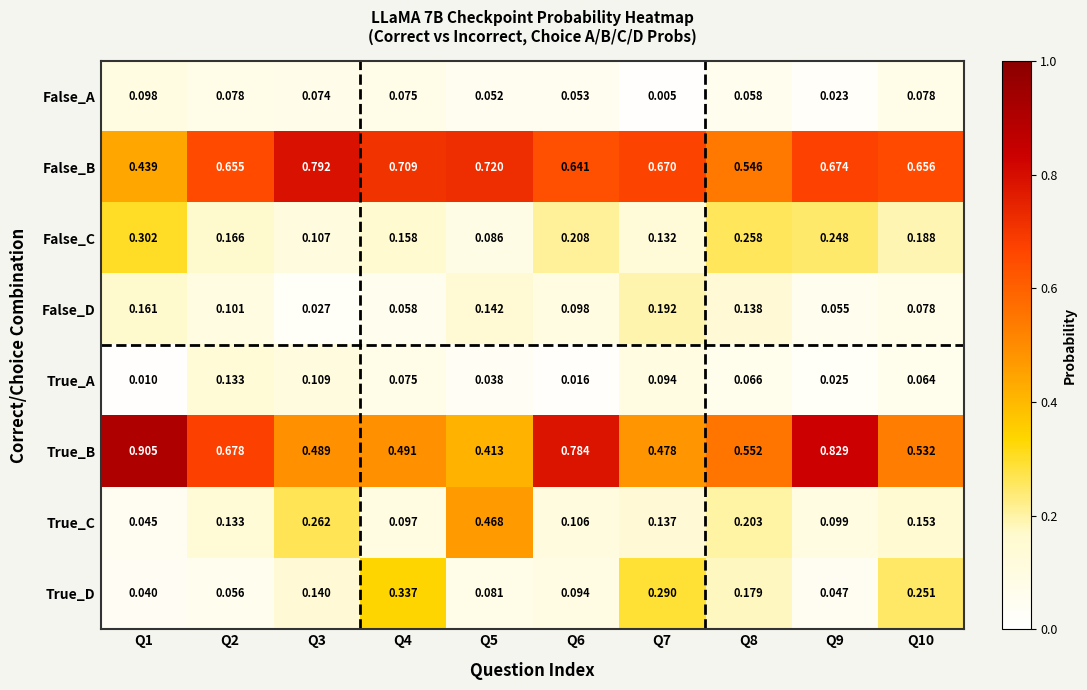

At how many categories does at least one series exceed 0?

10